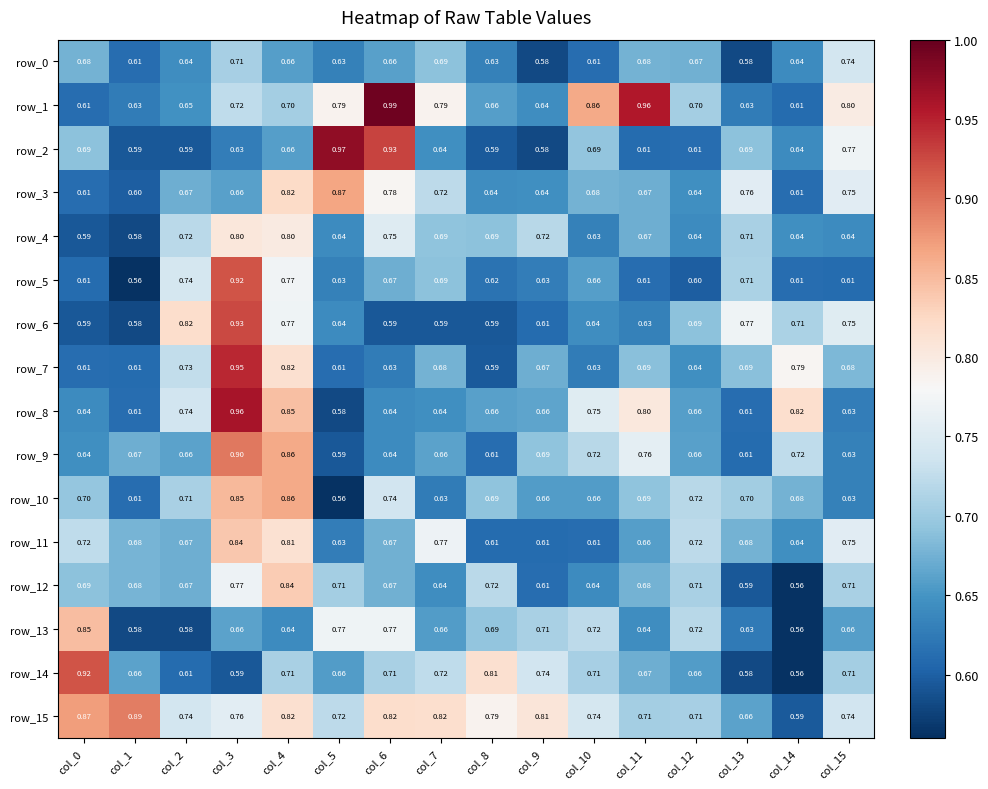

Is the value of row_14 at col_1 greater than the value of row_1 at col_6?

No